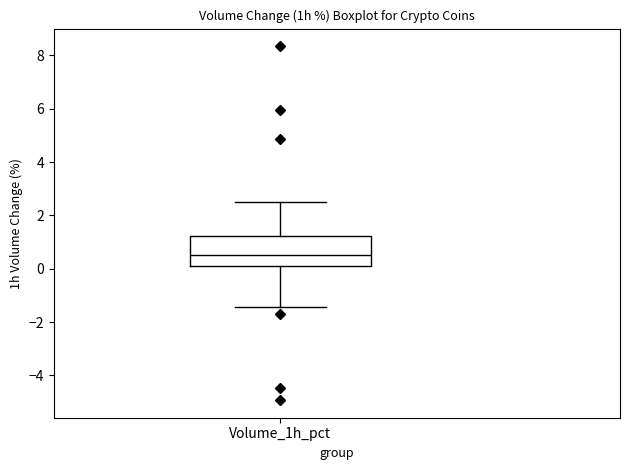

Read this box plot against the y-axis: the position of the median line, the range covered by the box, and the ends of both whiskers. The values are not printed on the chart, so give them approximately, as read against the axis.

median 0.6, box 0.2 to 1.2, whiskers -1.4 to 2.6